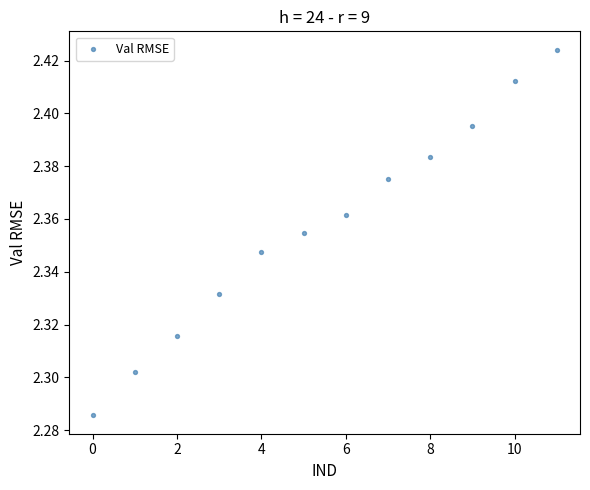

How many points are shown in the scatter plot?

12